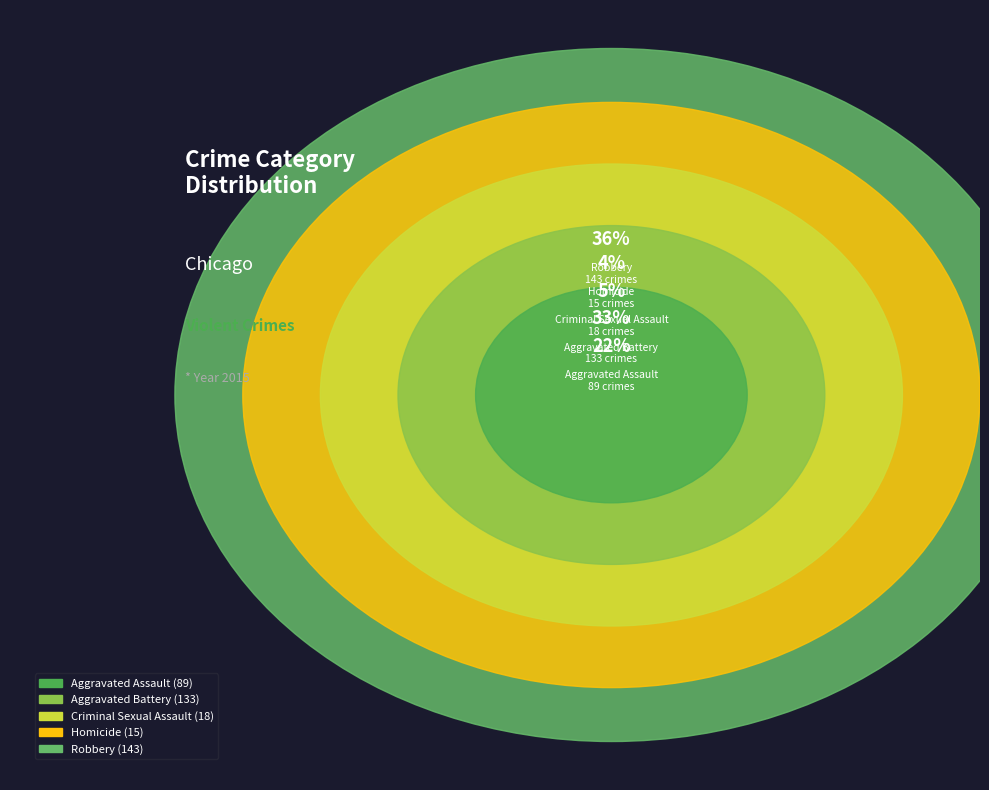

How many segments does this pie chart have?

5